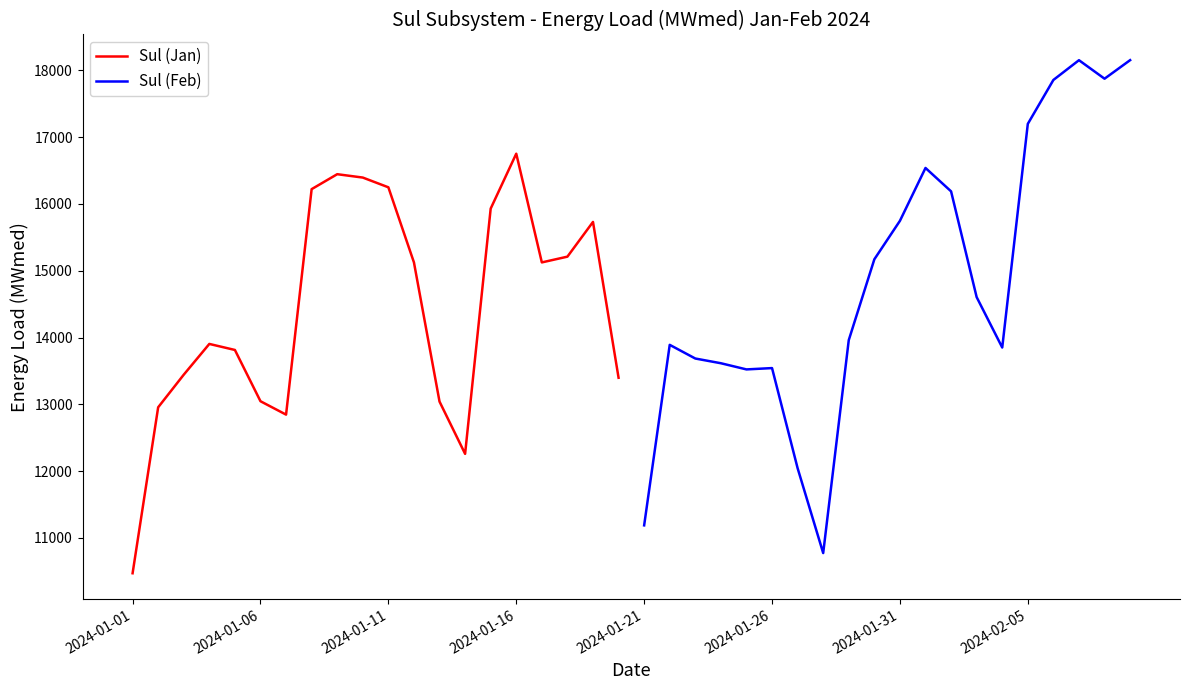

At which label does Sul (Jan) reach its minimum?

2024-01-01